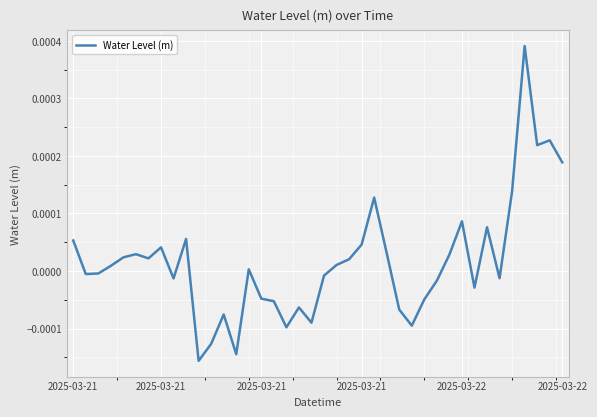

At which category does the data reach its first local valley?

2025-03-21